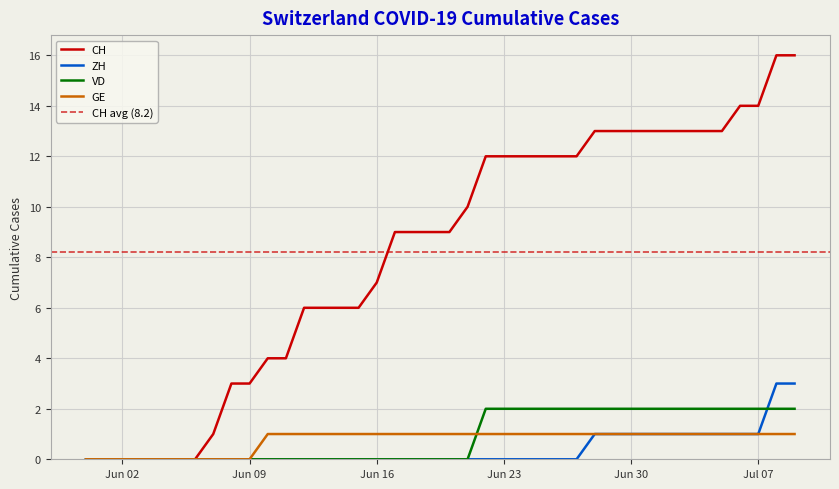

At which label does GE reach its minimum?

2020-05-31